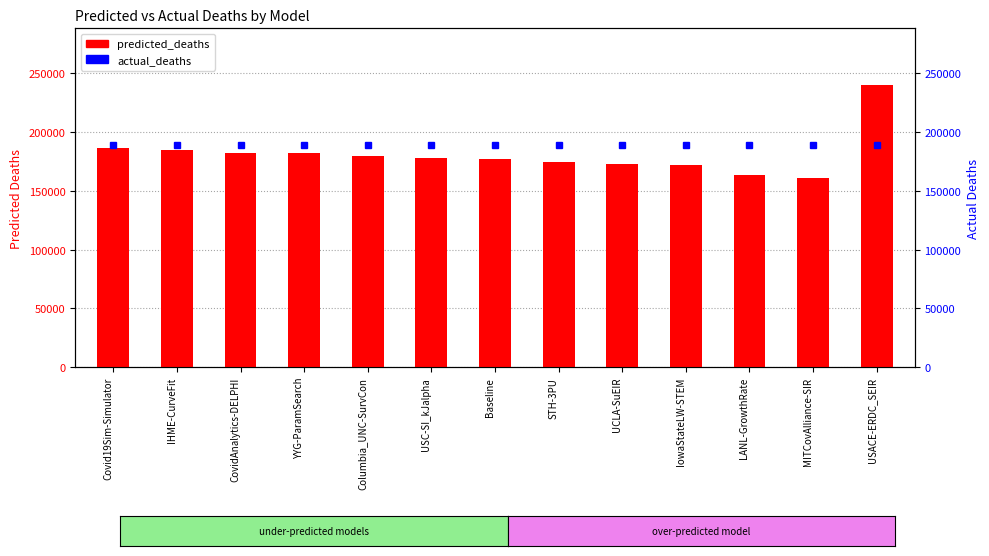

What is the sum of the actual_deaths values at IHME-CurveFit and Columbia_UNC-SurvCon?

377230.0